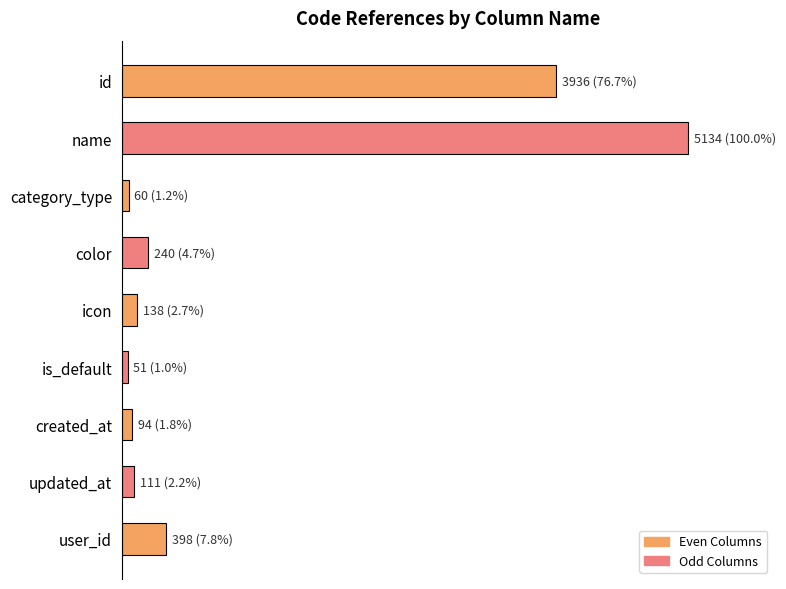

Are the bars horizontal?

Yes